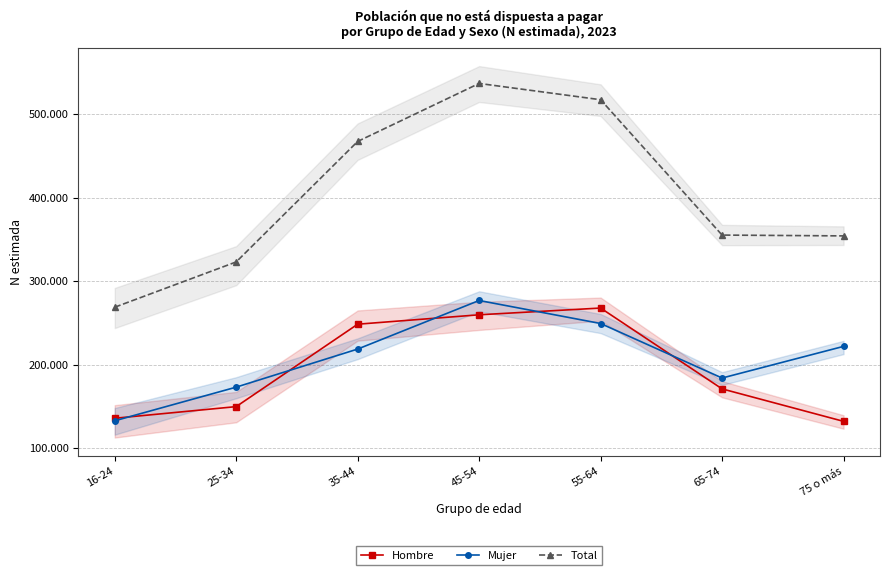

How many interior local peaks does the Hombre series have?

1